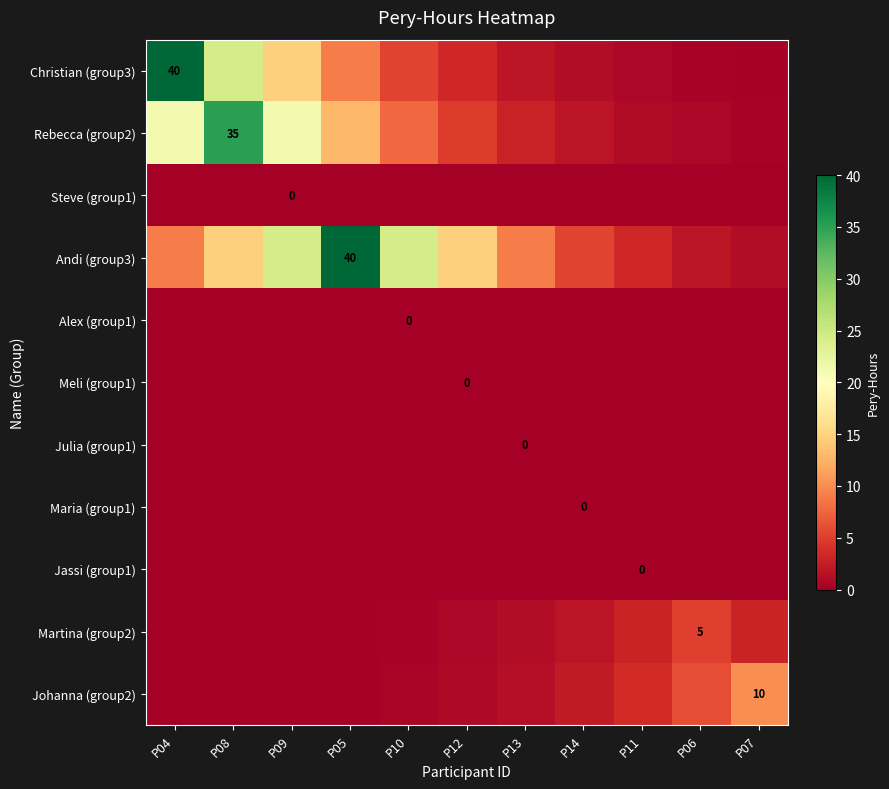

Is it true that Andi (group3) equals 24.3 at P10?

True